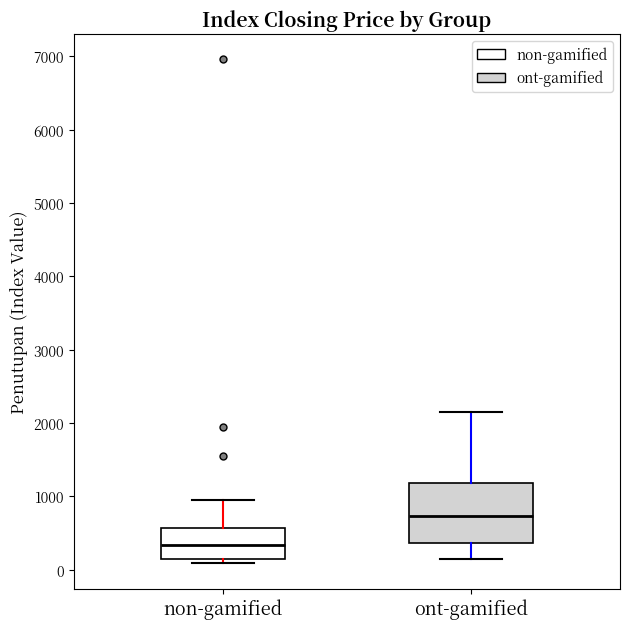

Reading left to right, read every box against the y-axis: the position of its median line, the range the box covers, and the ends of its whiskers. The values are not printed on the chart, so give them approximately, as read against the axis.

non-gamified: median 300, box 100 to 600, whiskers 100 (just below the box's lower edge) to 1000
ont-gamified: median 700, box 400 to 1200, whiskers 100 to 2100